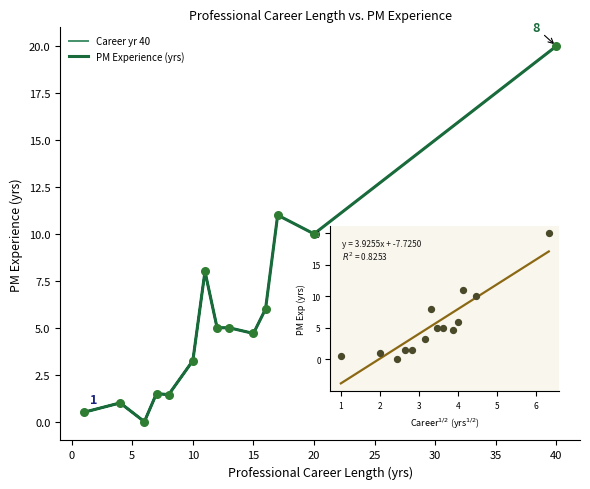

Which series reaches the minimum Y coordinate?

Career yr 40